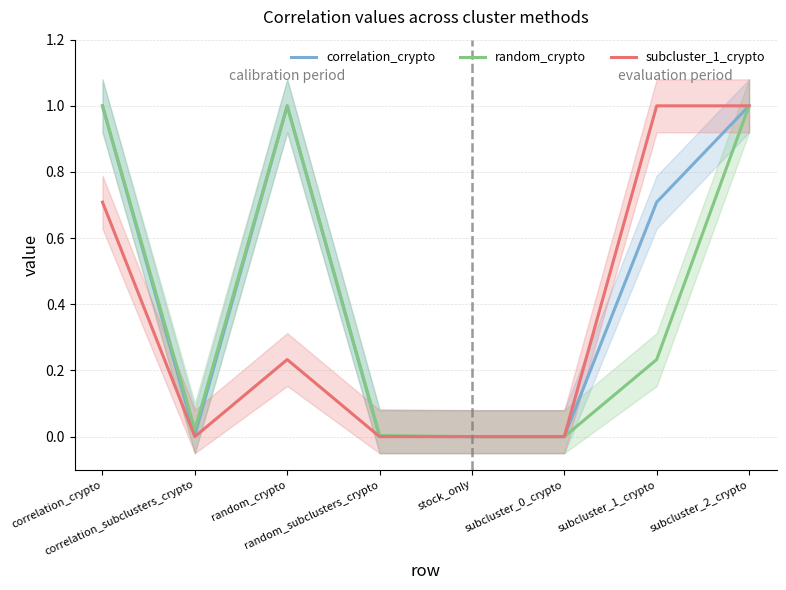

Which series has the widest spread of values?

correlation_crypto